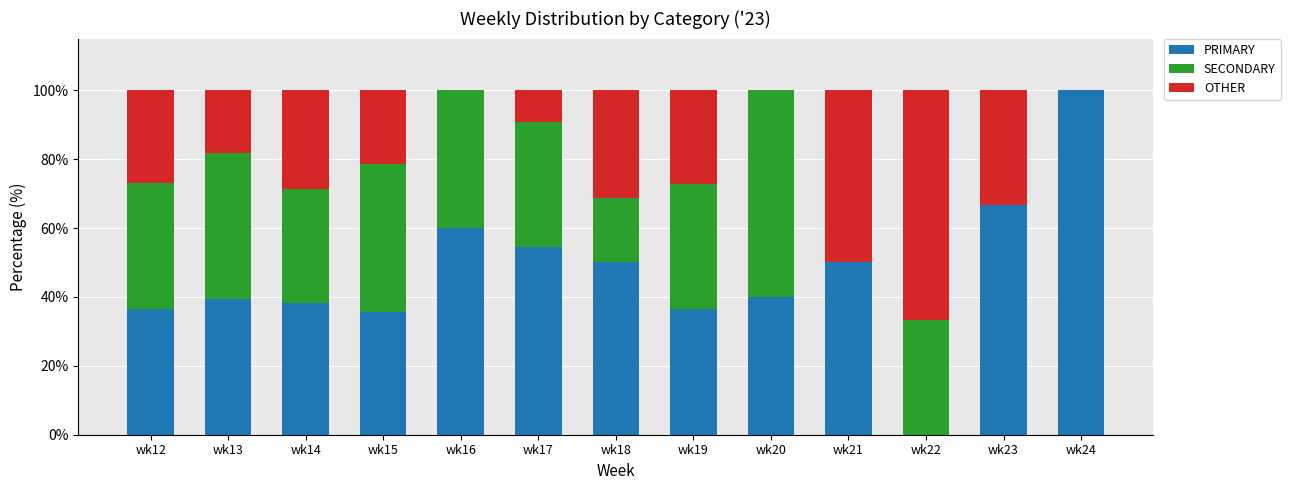

The PRIMARY series shows 36.4 at wk19. True or false?

True